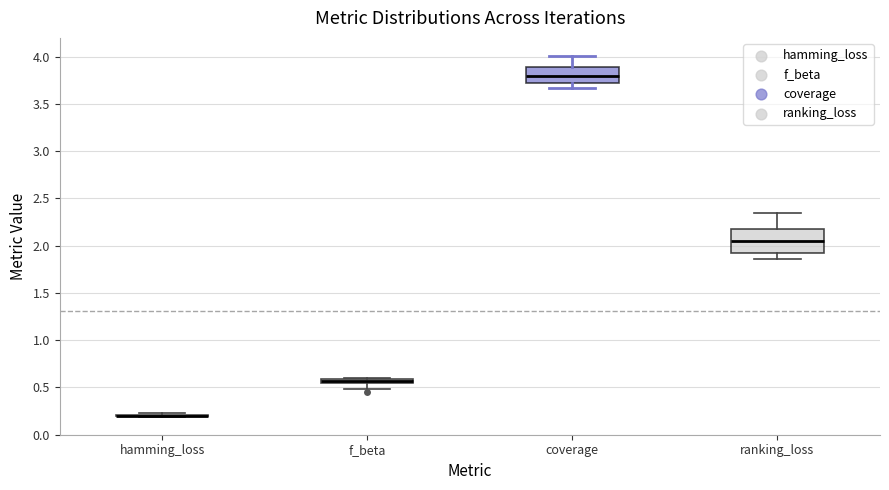

Which box is the tallest, from its lower edge to its upper edge?

ranking_loss